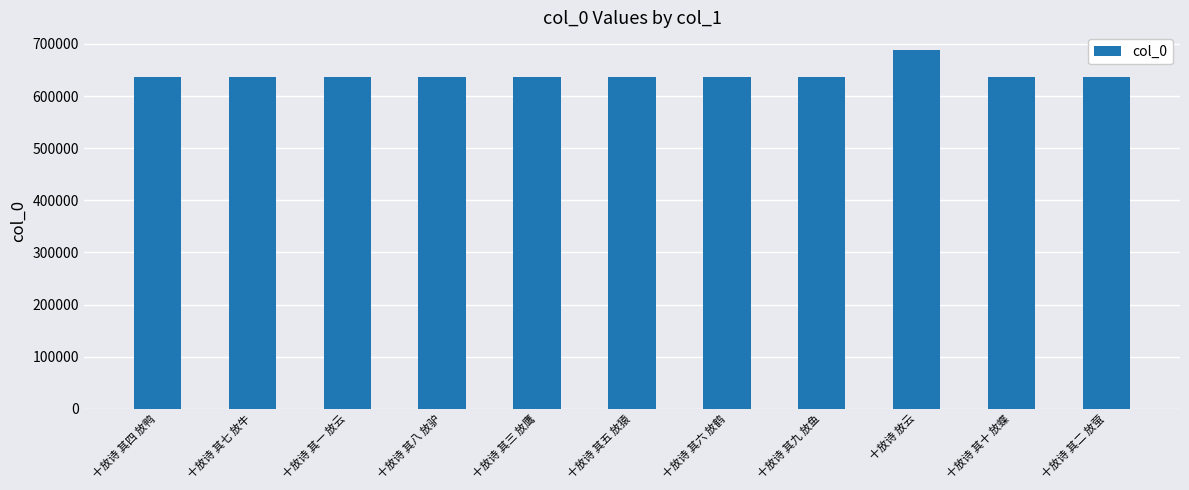

What value does the data have at 十放诗 其八 放驴, to the nearest 50?

635650